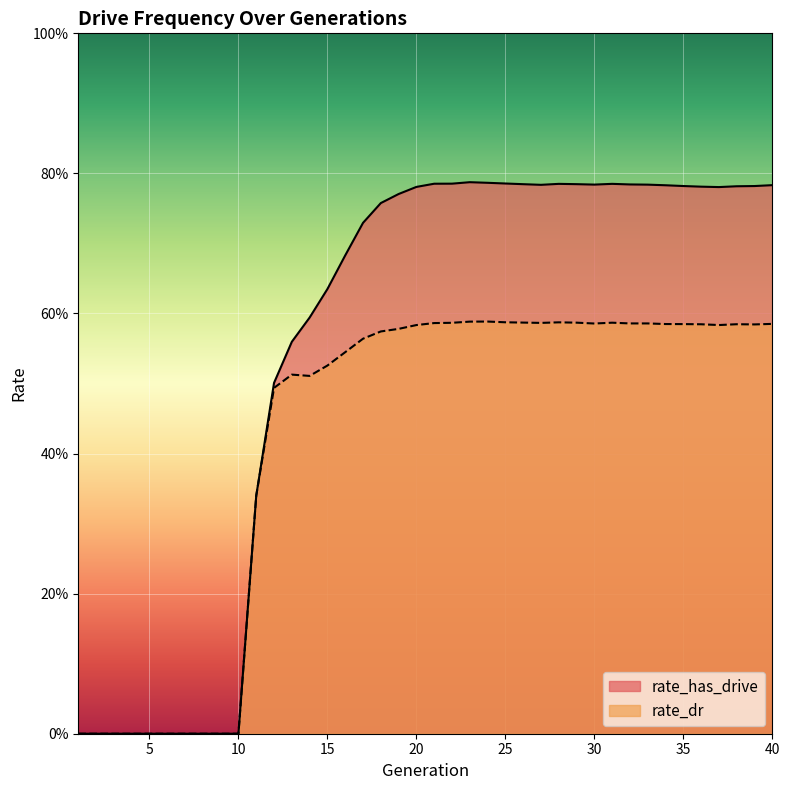

At how many categories does at least one series exceed 0?

30